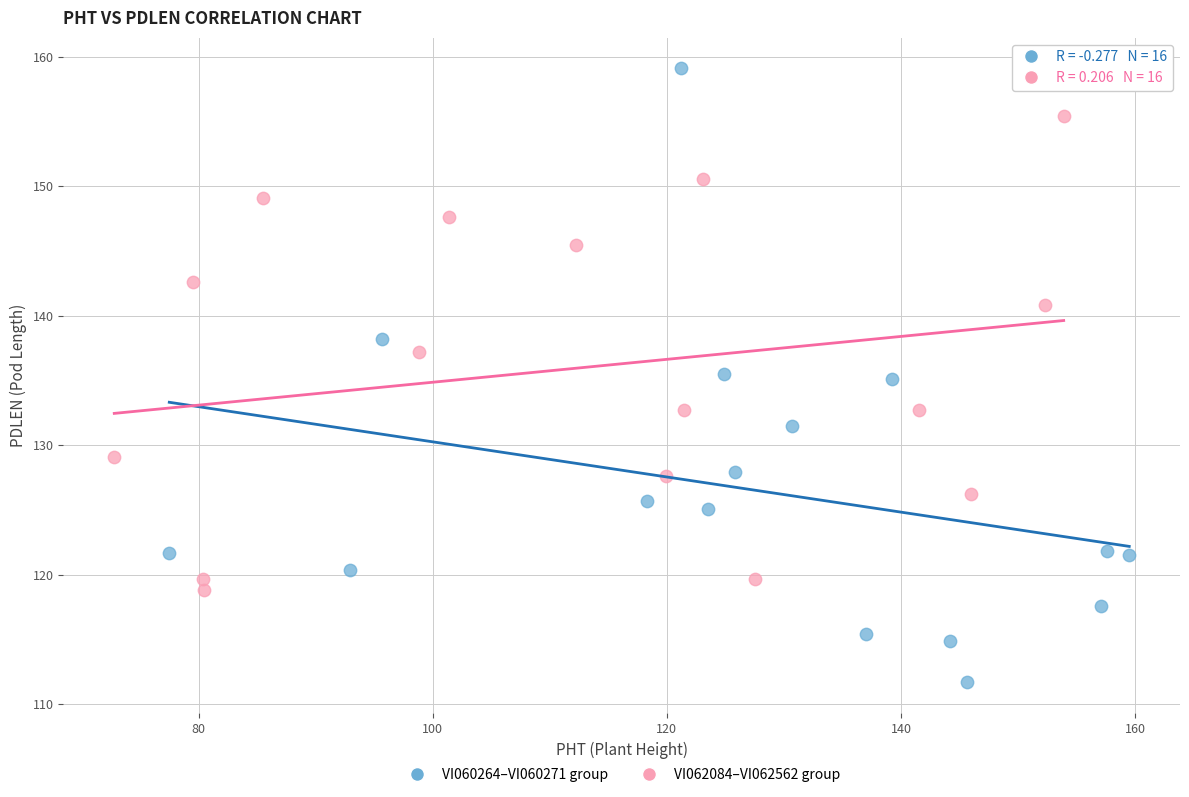

Which series reaches the maximum Y coordinate?

VI060264–VI060271 group